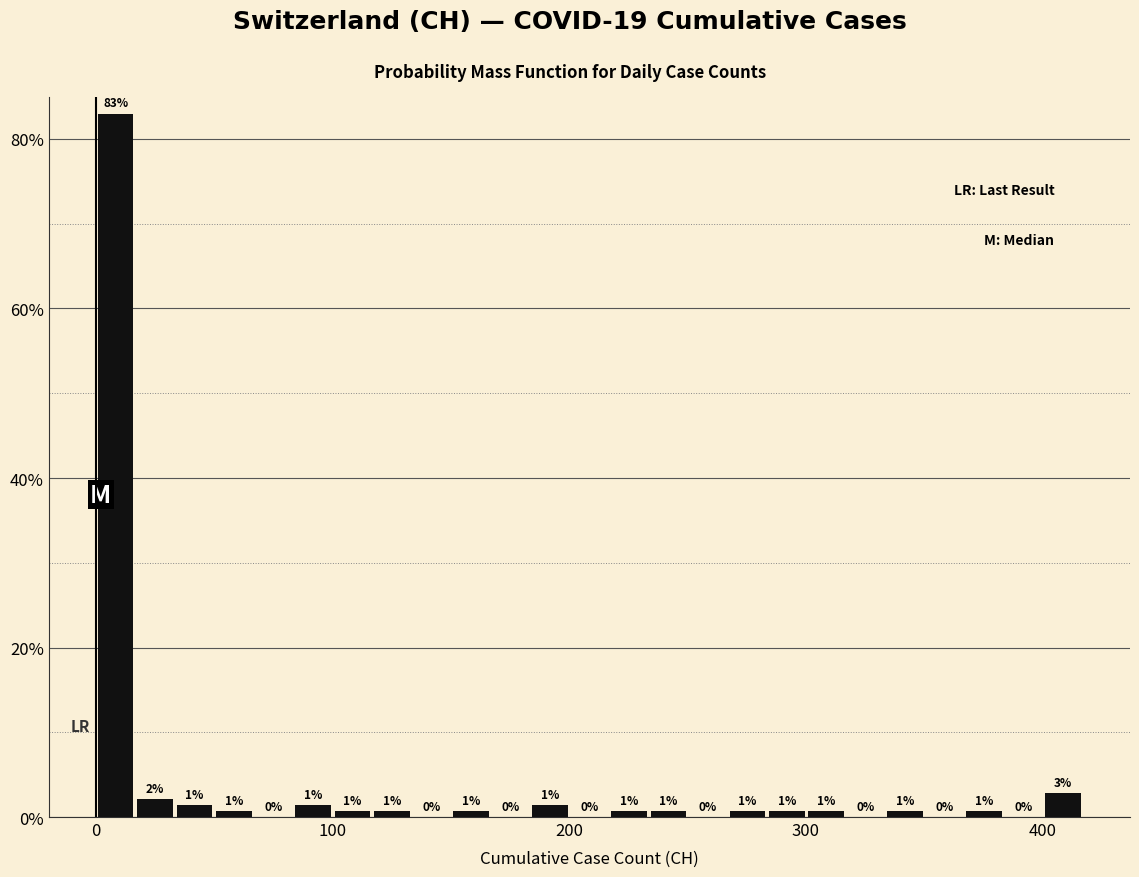

Read against the x-axis, roughly where is the centre of the tallest bar?

10